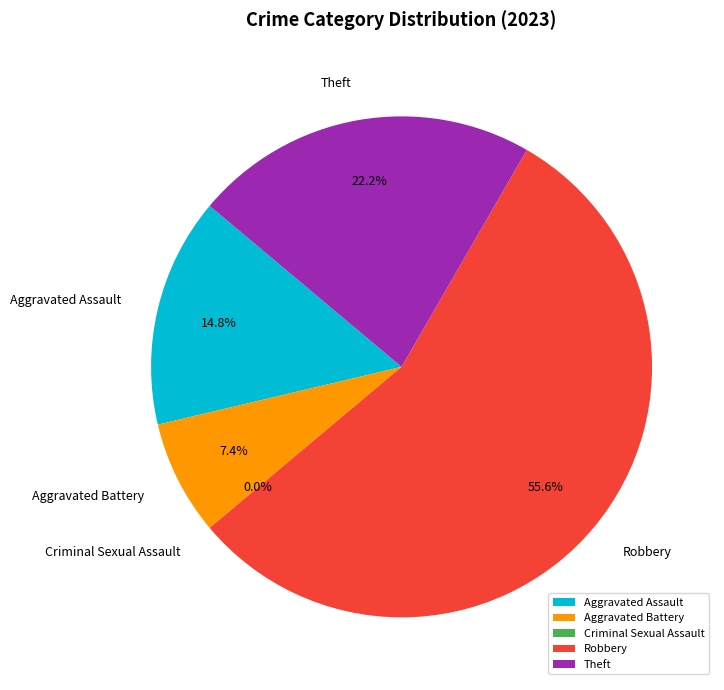

Is Theft the majority of the pie?

No